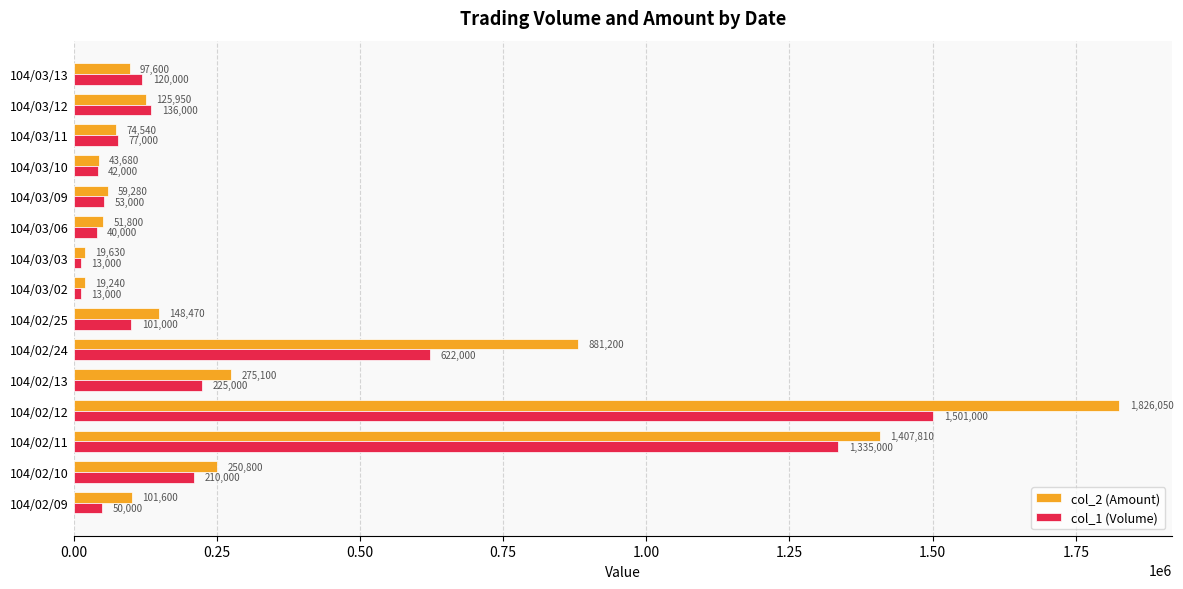

What is the total value across all series at 104/03/02?

32240